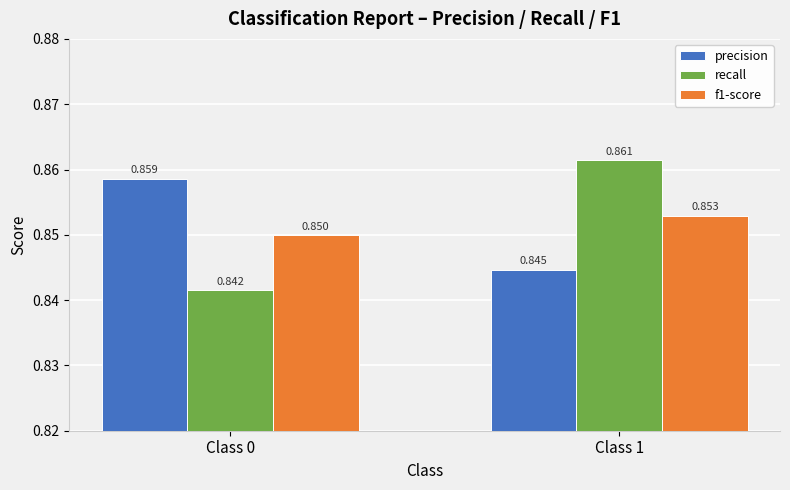

Is the value of recall at Class 1 greater than the value of f1-score at Class 0?

Yes